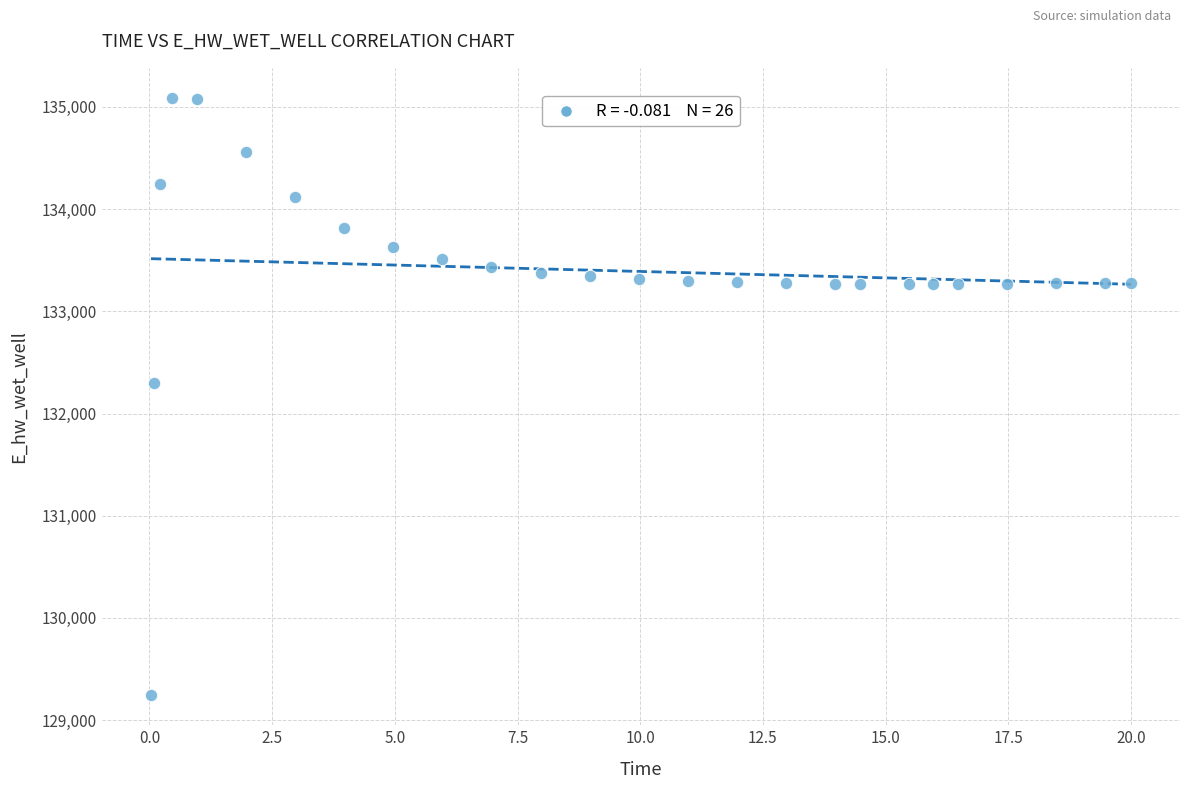

What is the range of Y values (max minus min)?

5848.0